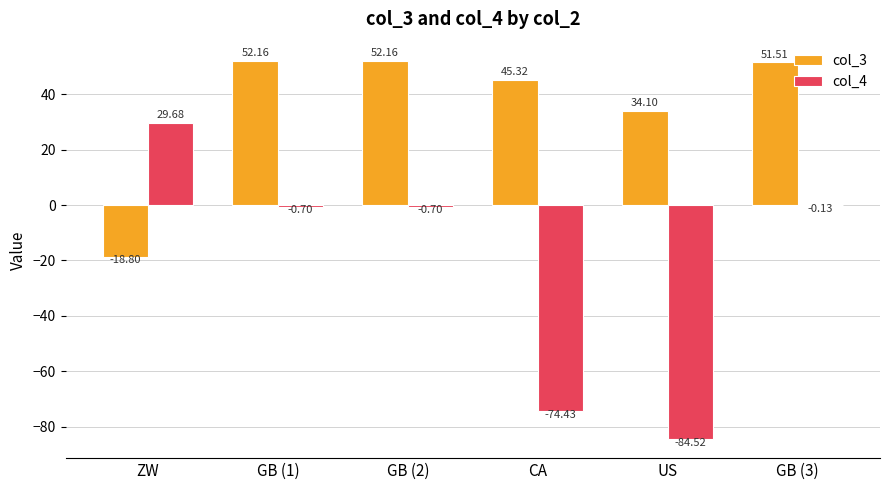

The col_3 series shows 85.5 at GB (1). True or false?

False